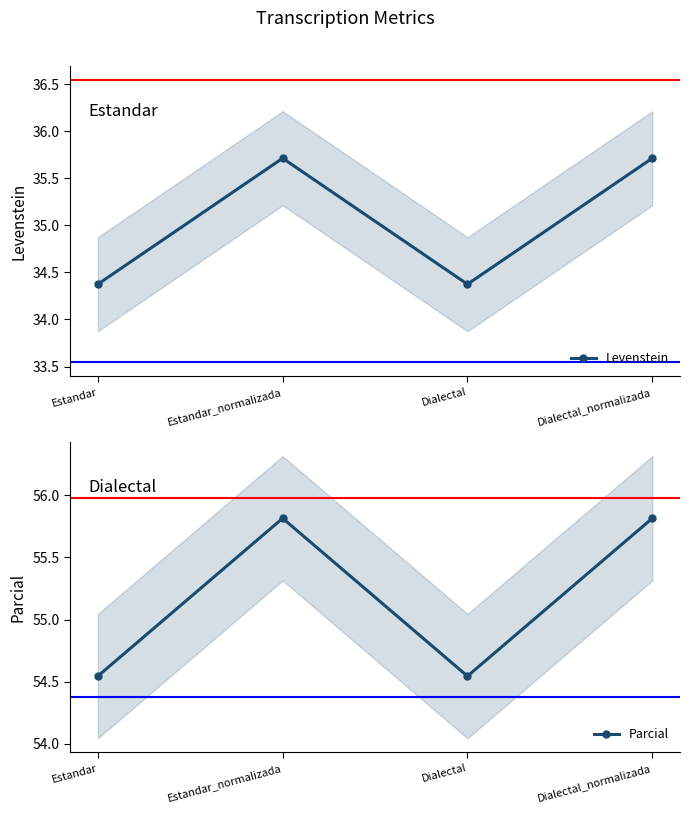

Which category has the lowest value across all series?

Estandar